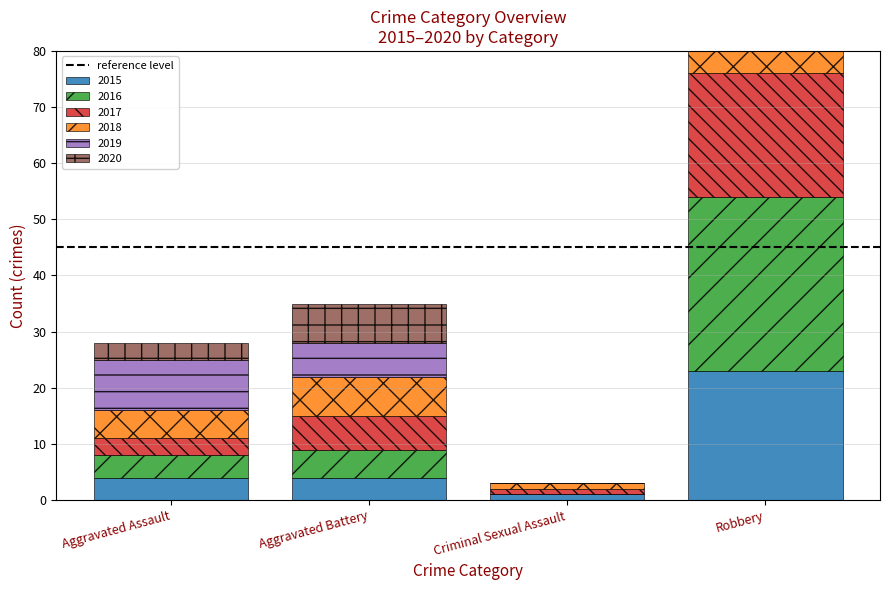

What is the value of the 2015 bar at the 3rd from the left?

1